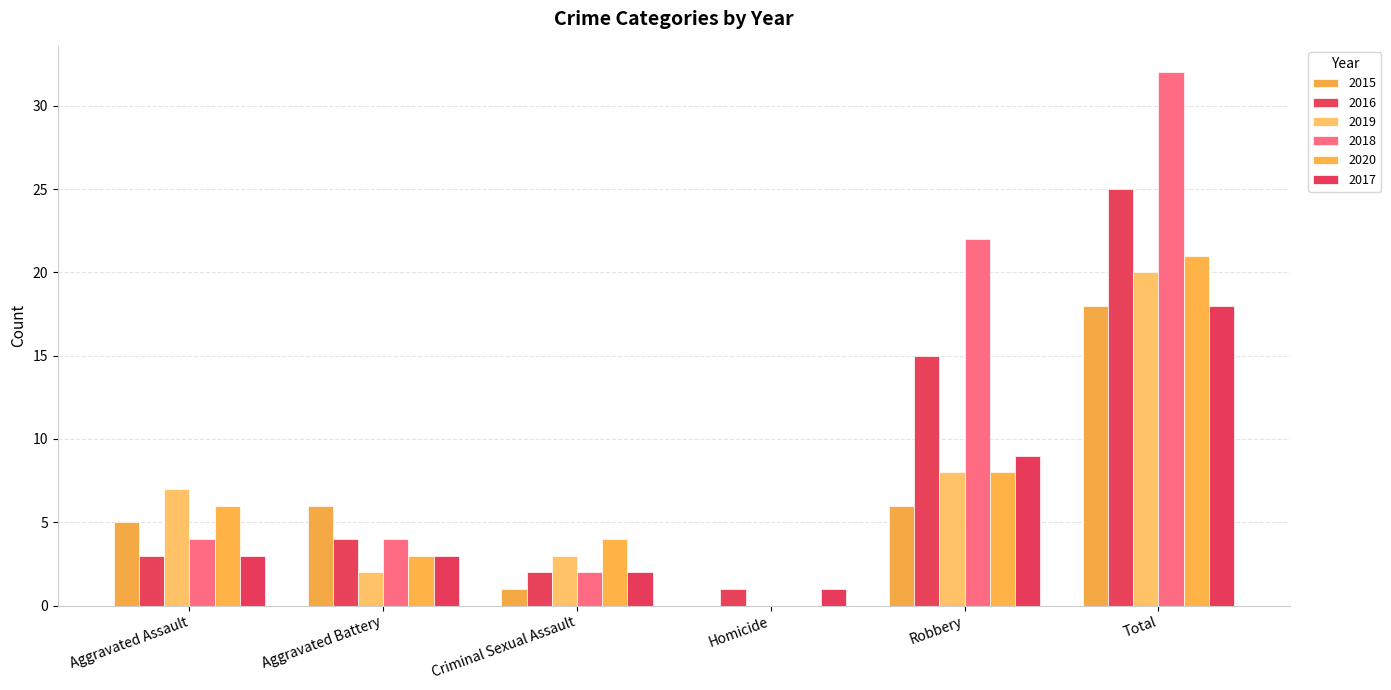

What are all the series names shown in the legend?

2015, 2016, 2019, 2018, 2020, 2017